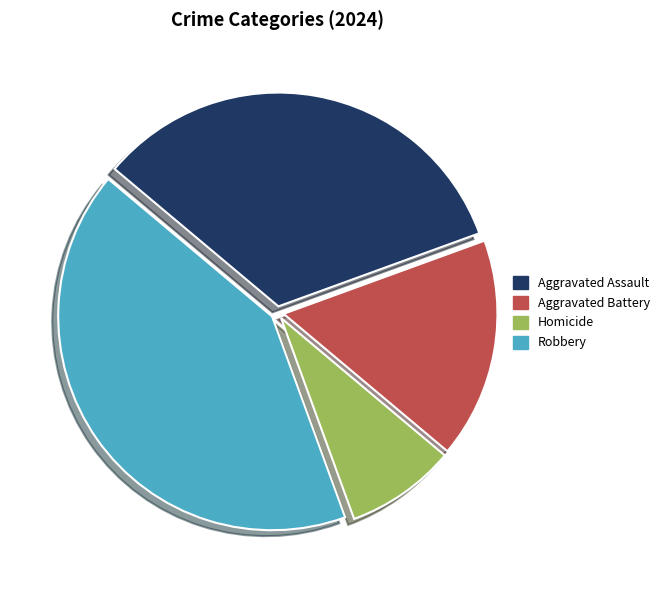

How many segments does this pie chart have?

4